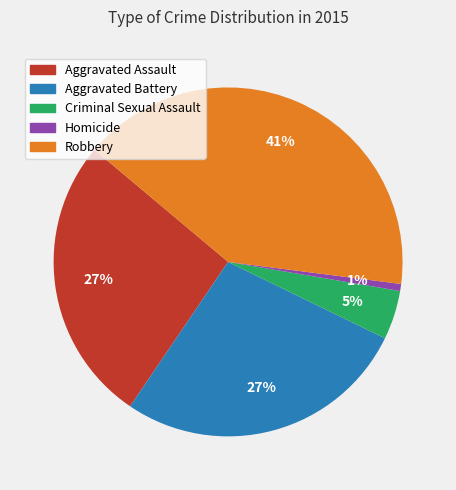

Does any single category account for the majority?

No